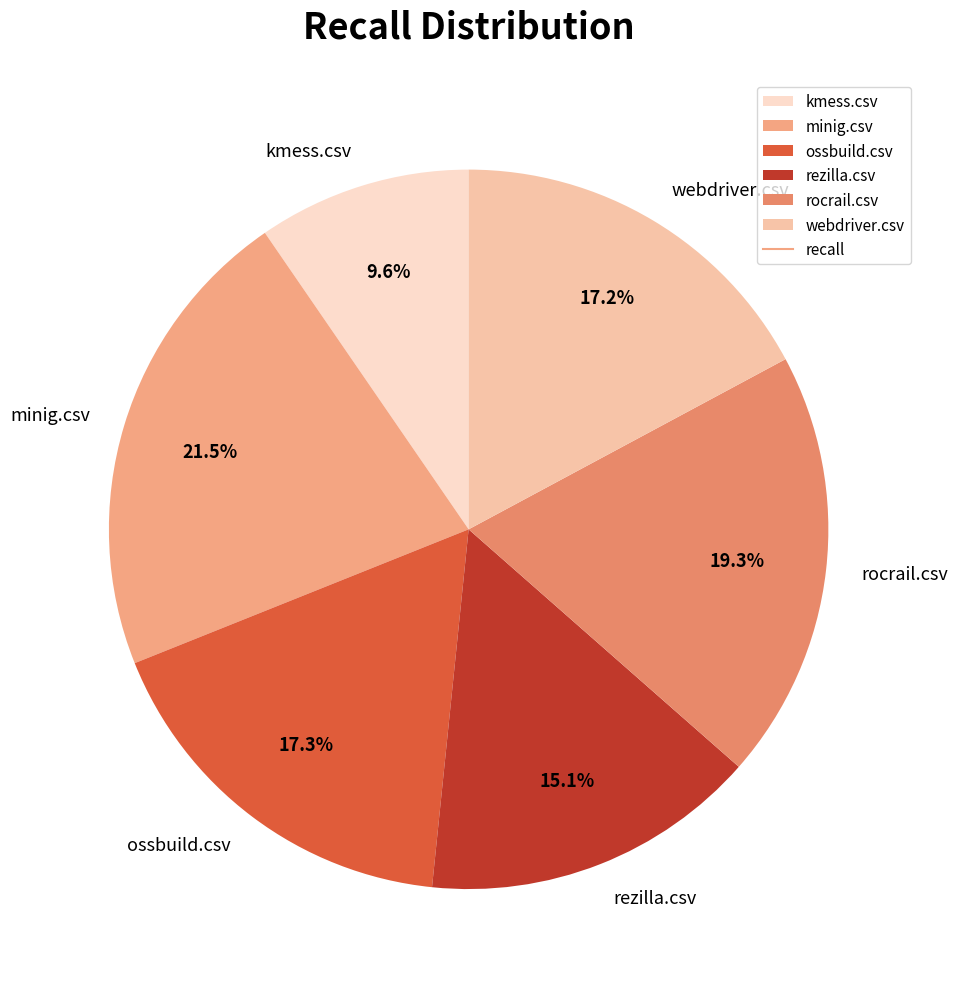

What percentage is the rezilla.csv slice, to the nearest percent?

15%